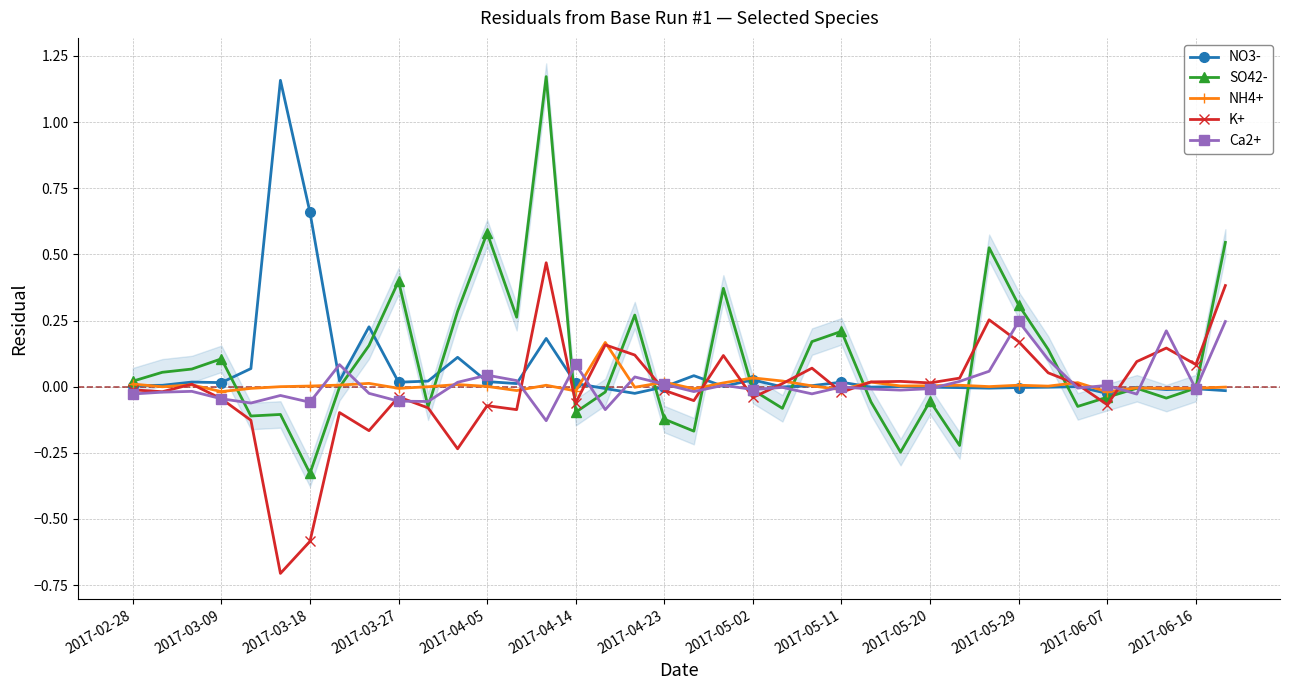

What is the average value of the NO3- series?

0.1